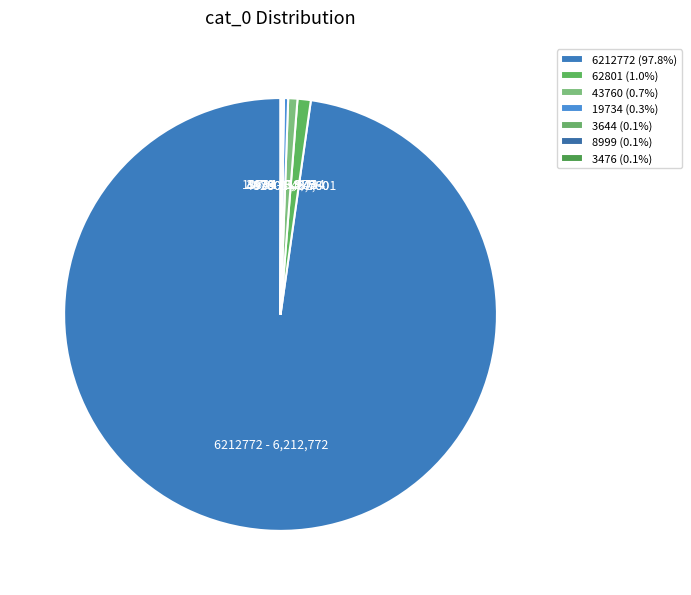

Which slice represents more than half of the pie?

6212772